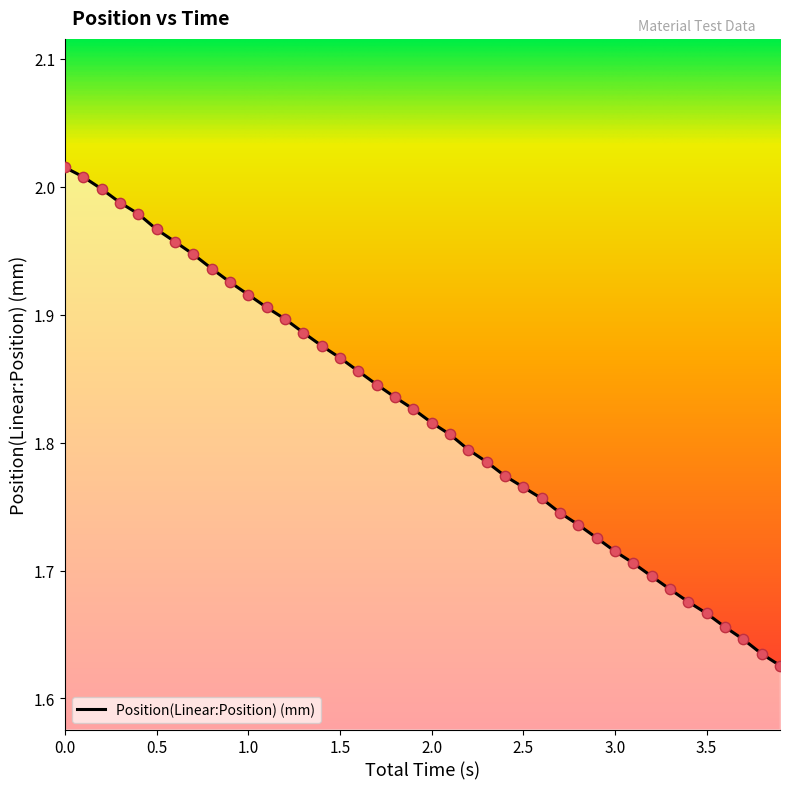

What is the difference between the maximum and minimum values?

0.4